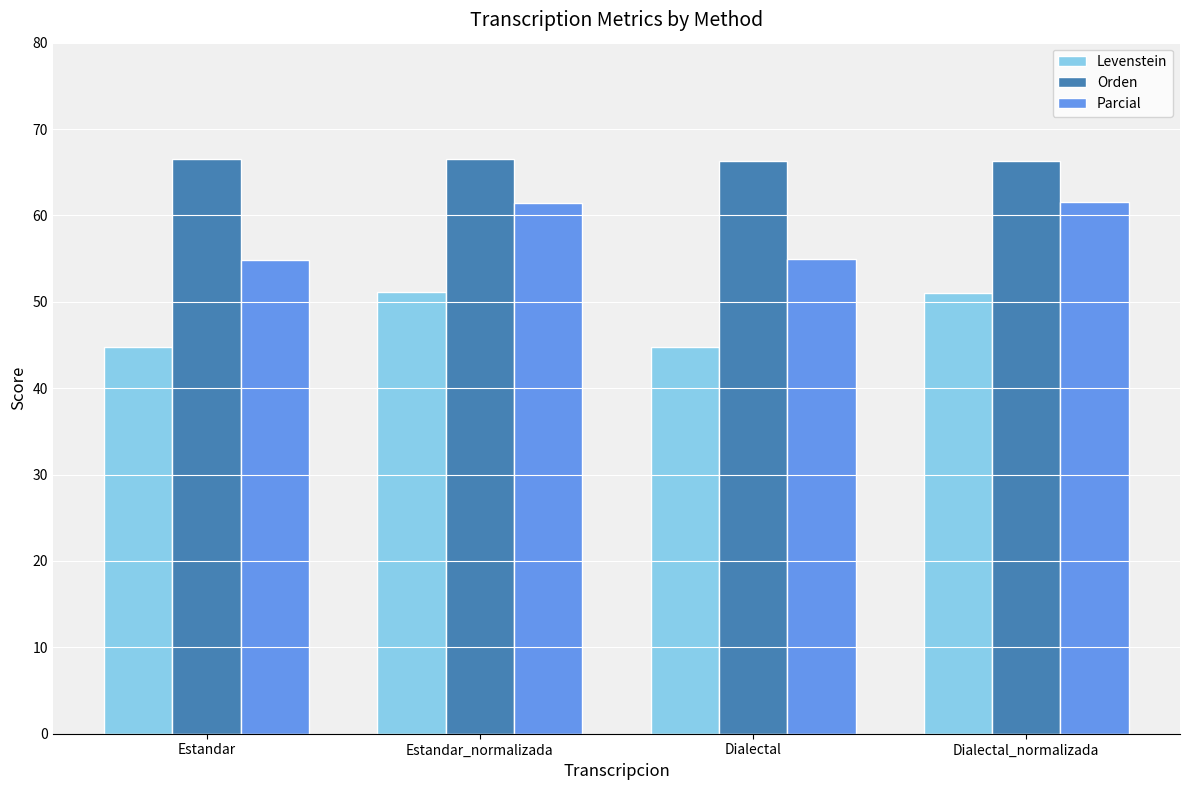

What is the highest value of the Levenstein series?

51.1